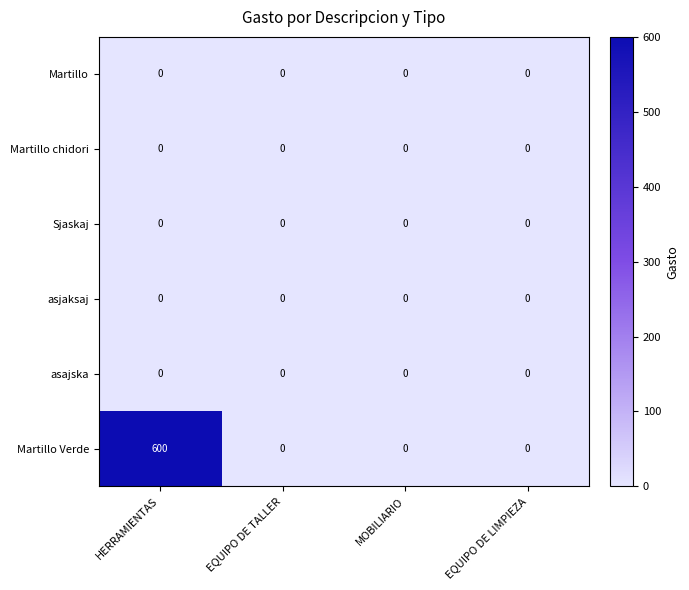

Reading right to left, extract all data points from this chart.

Martillo: 0	0	0	0
Martillo chidori: 0	0	0	0
Sjaskaj: 0	0	0	0
asjaksaj: 0	0	0	0
asajska: 0	0	0	0
Martillo Verde: 0	0	0	600